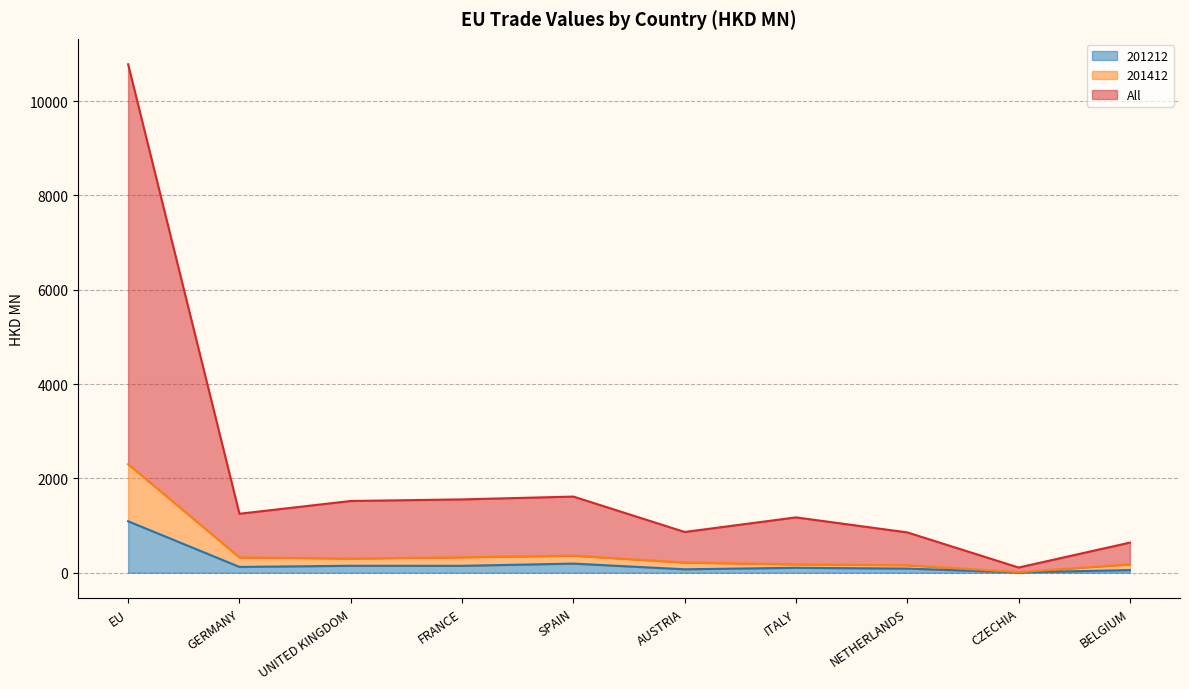

At which label does 201212 reach its peak?

EU